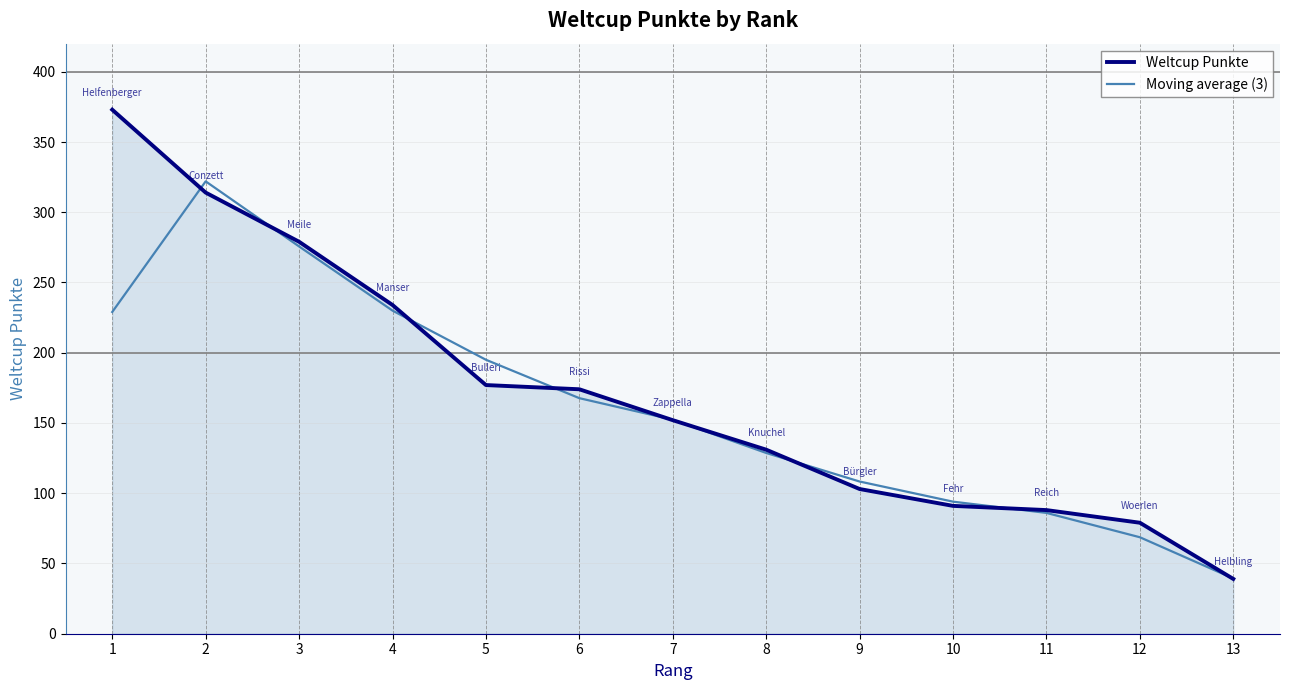

What is the greatest value displayed?

373.0